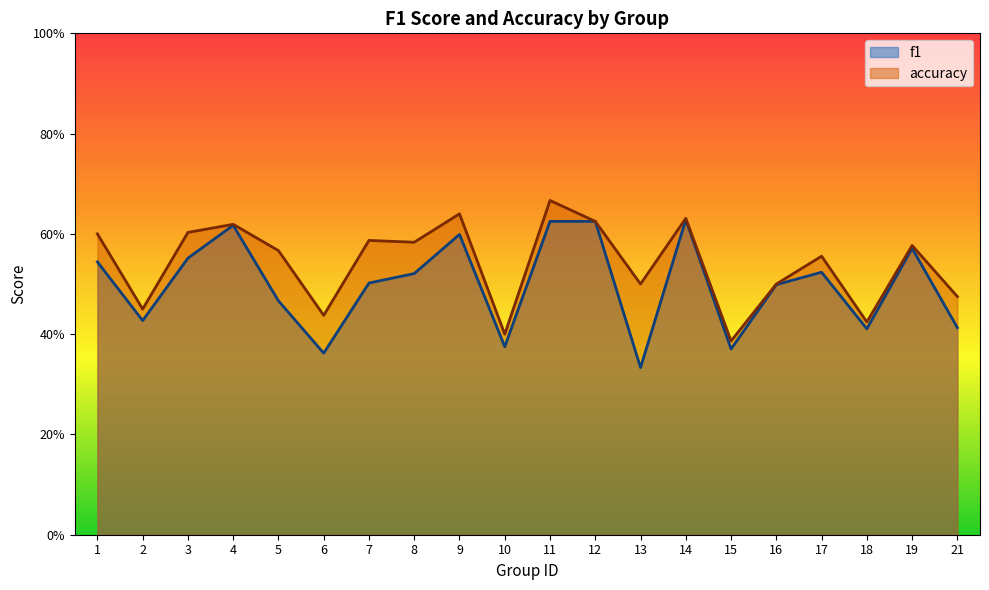

Count the f1 values in the range 0 to 1.

20